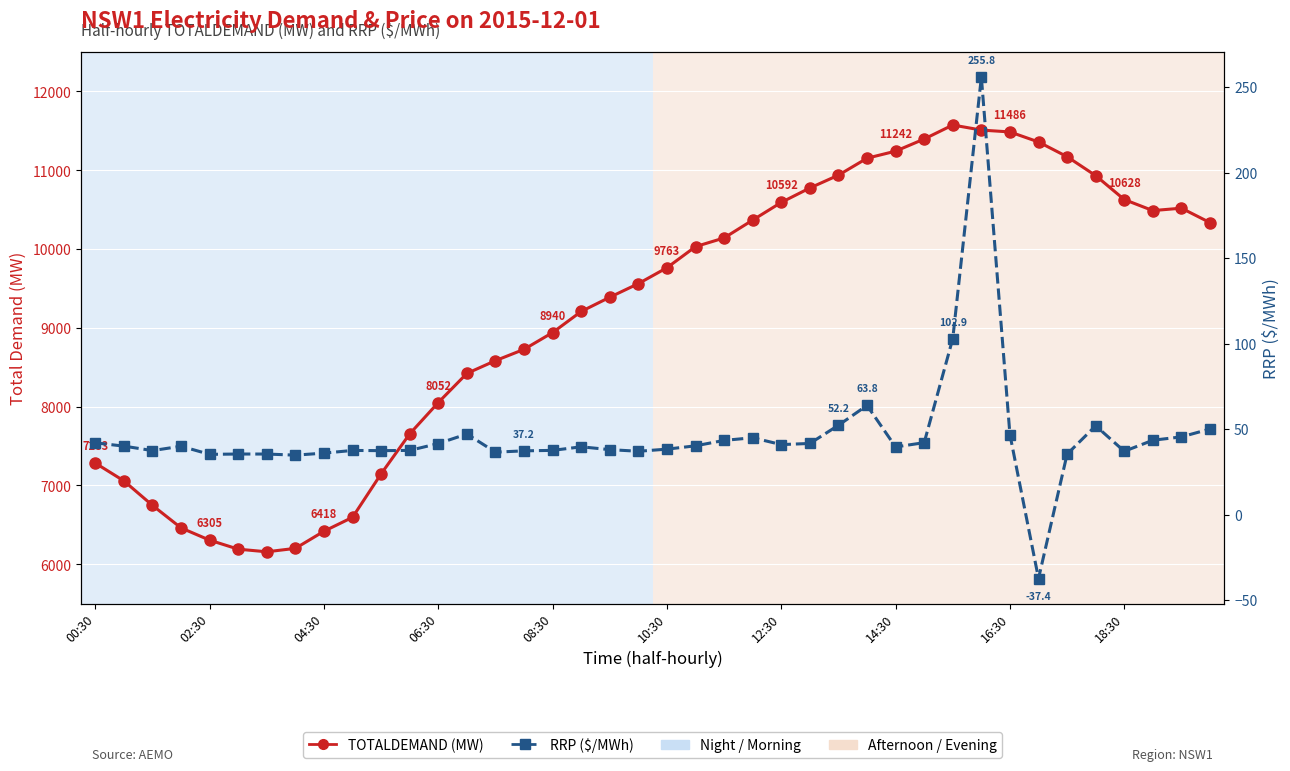

True or false: TOTALDEMAND (MW) has a value of 10937.5 at 26.

True